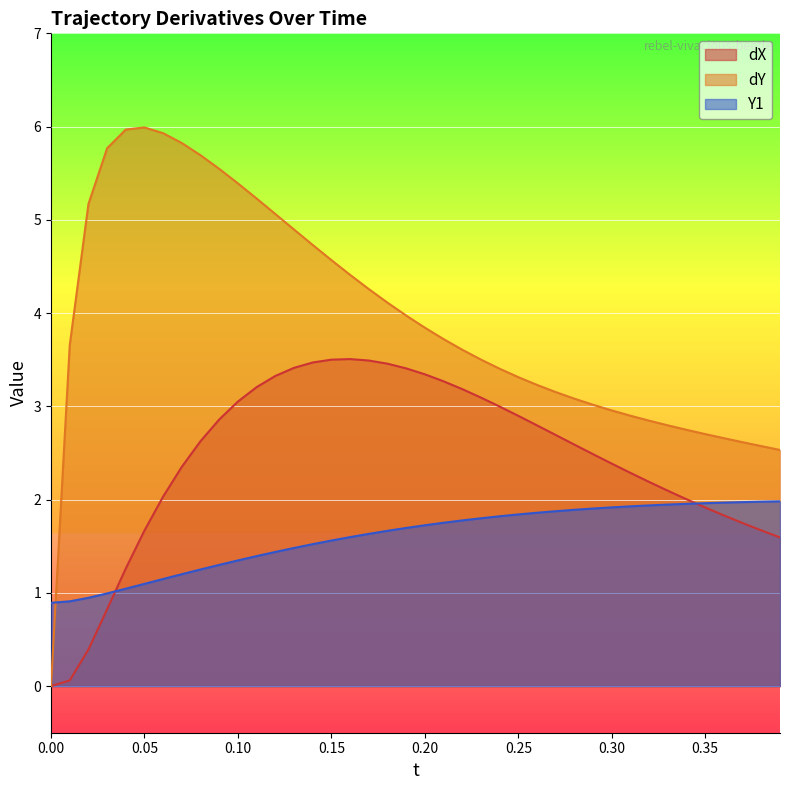

The value of dY at 0.05 is 6.0. True or false?

True